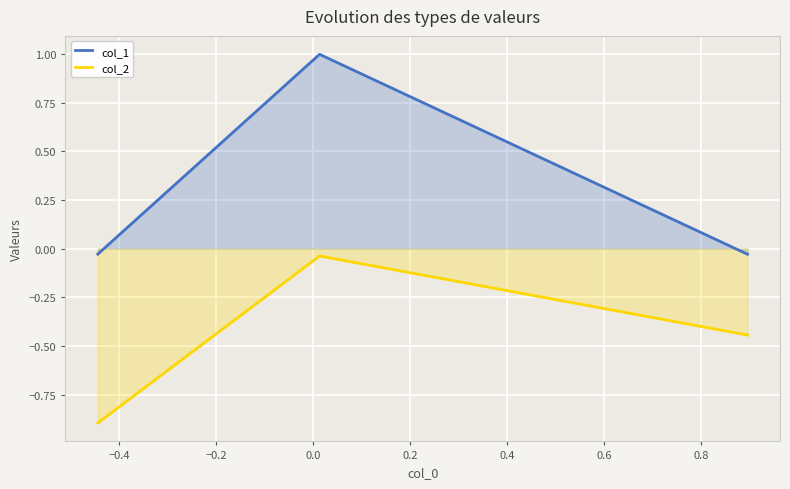

What is the sum of all col_2 values?

-1.4